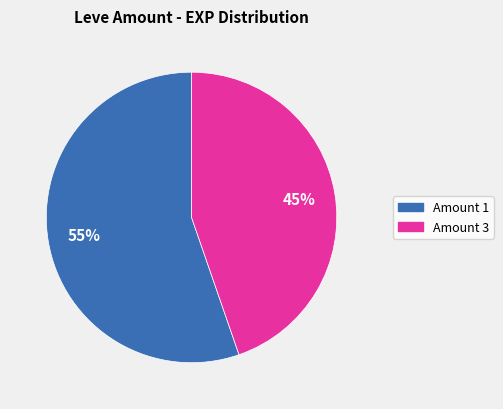

How many segments does this pie chart have?

2